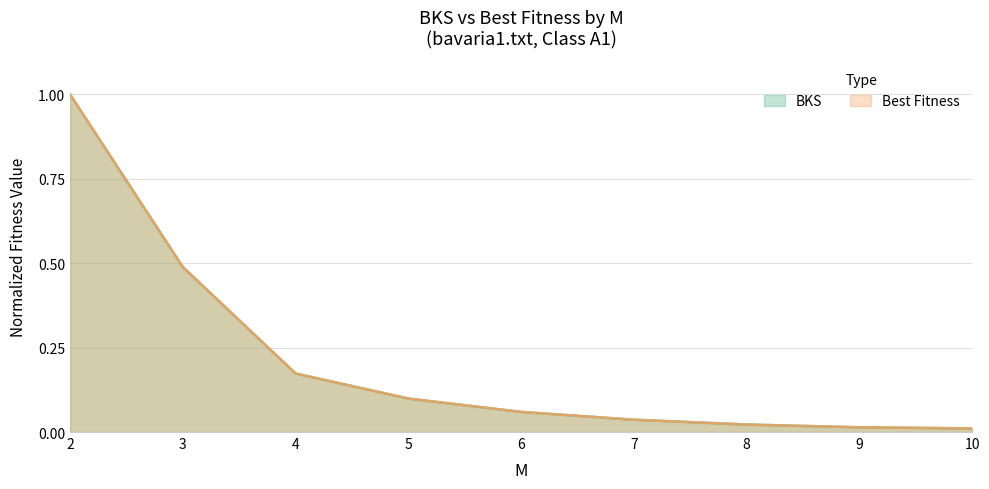

How many categories are shown in the chart?

9